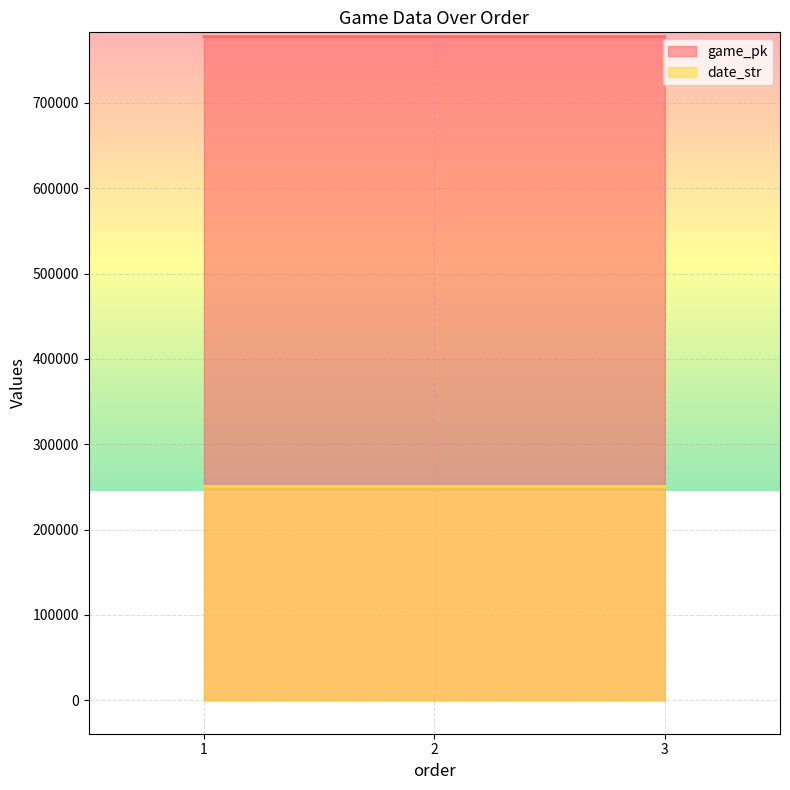

How many values in the date_str series are below 250609?

1